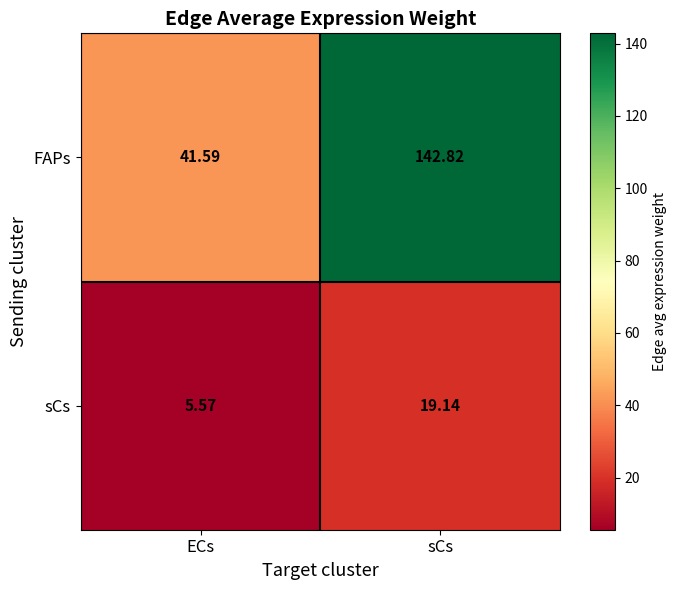

At which label does FAPs first exceed 142?

sCs